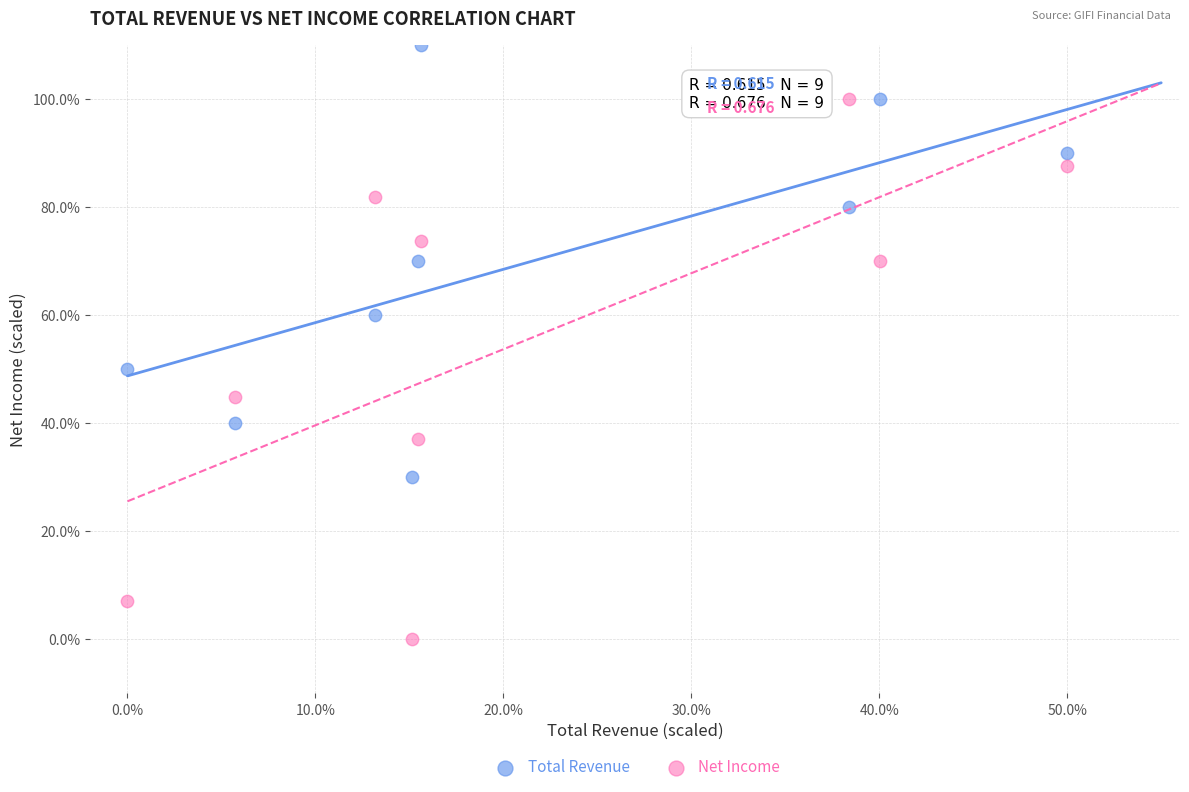

Across all data points, what is the range of X values (max minus min)?

50.0